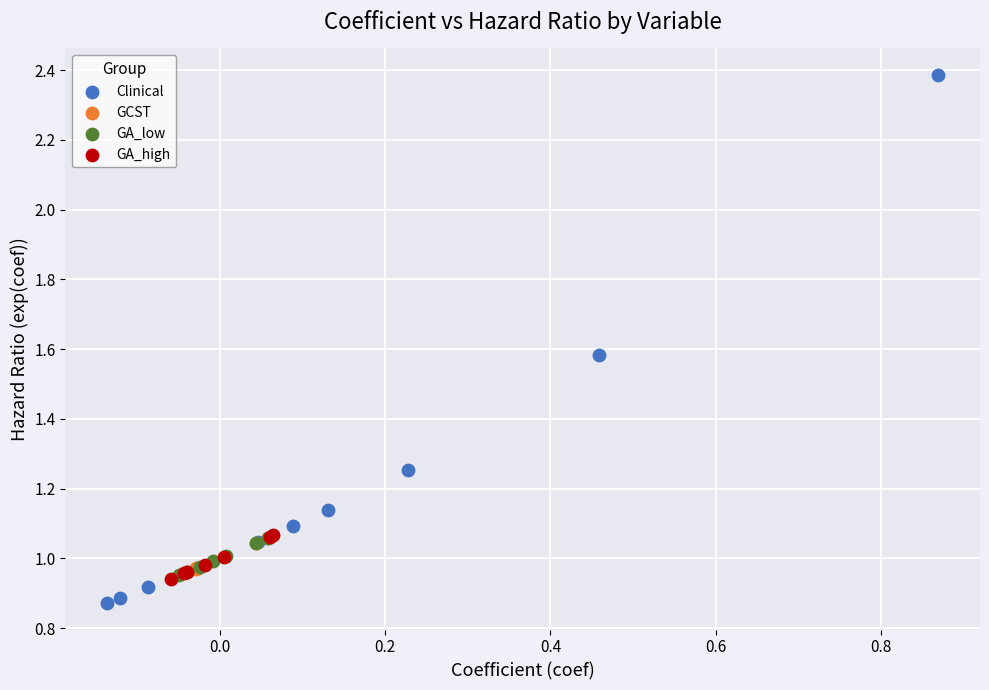

Which series has the widest spread of Y values?

Clinical